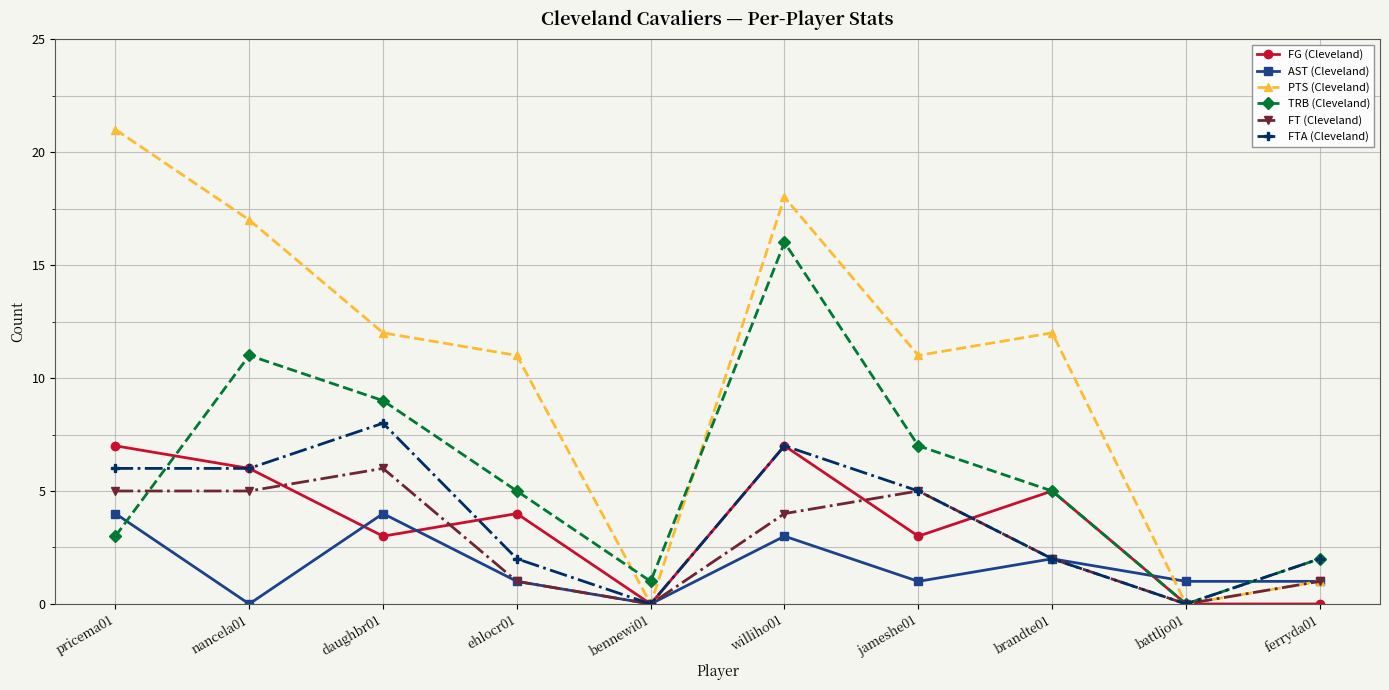

Which category has the highest value across all series?

pricema01